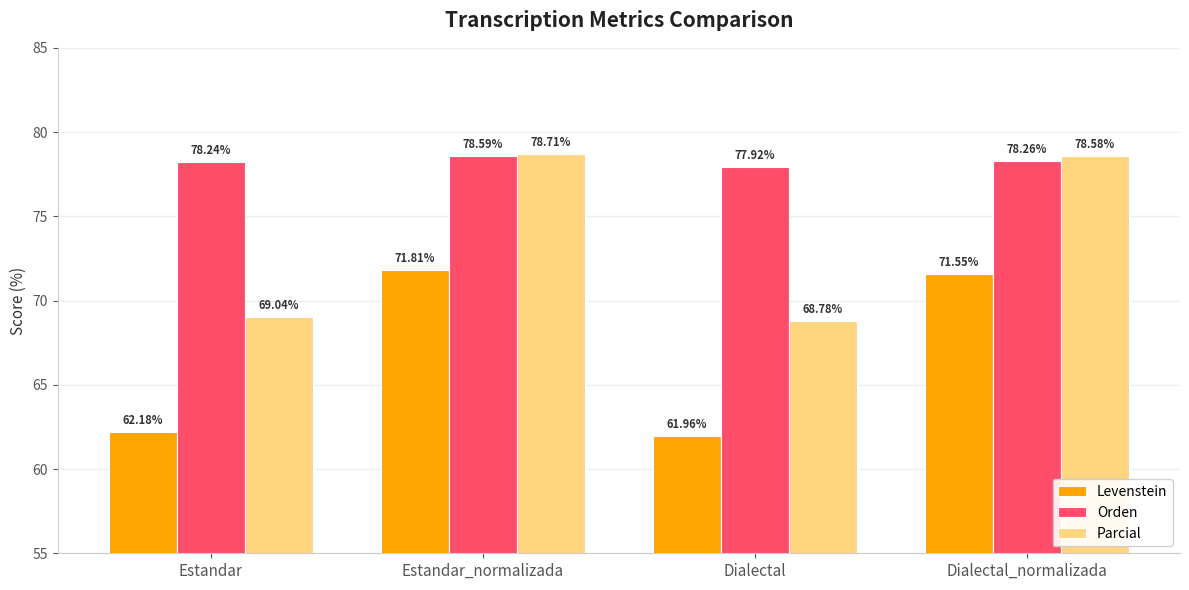

How many distinct data groups are displayed?

3